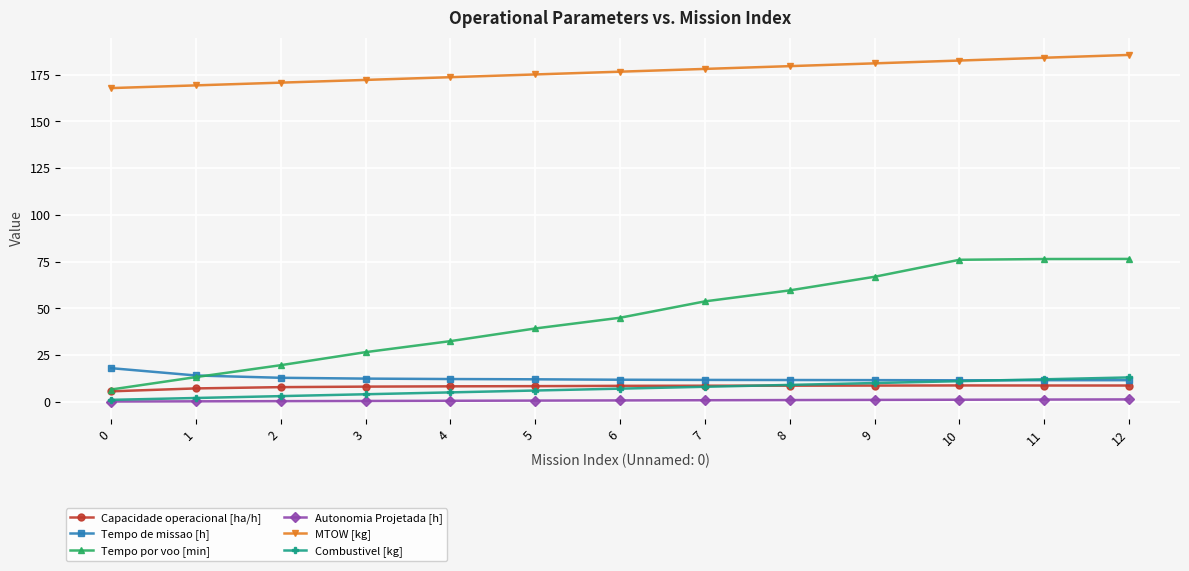

Which series has the largest total across all categories?

MTOW [kg]